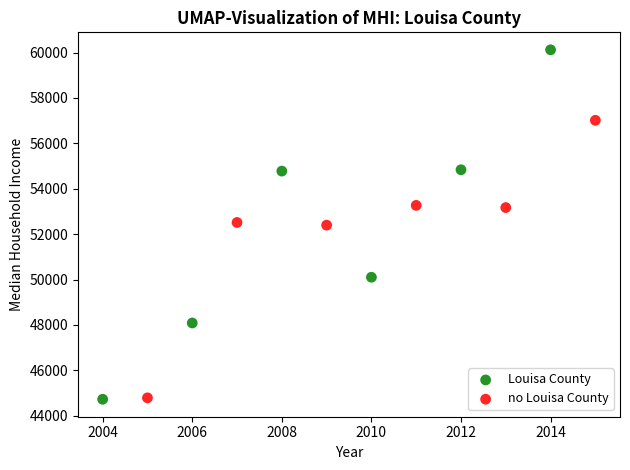

Which series contains the highest Y value?

Louisa County